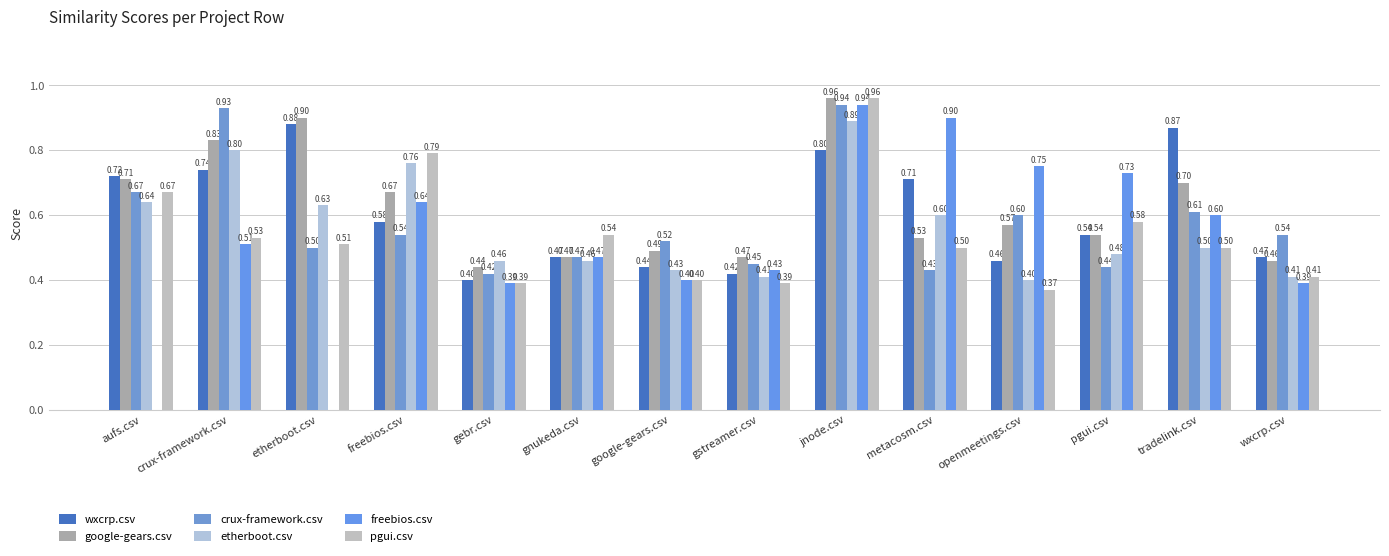

At which label does etherboot.csv reach its peak?

jnode.csv